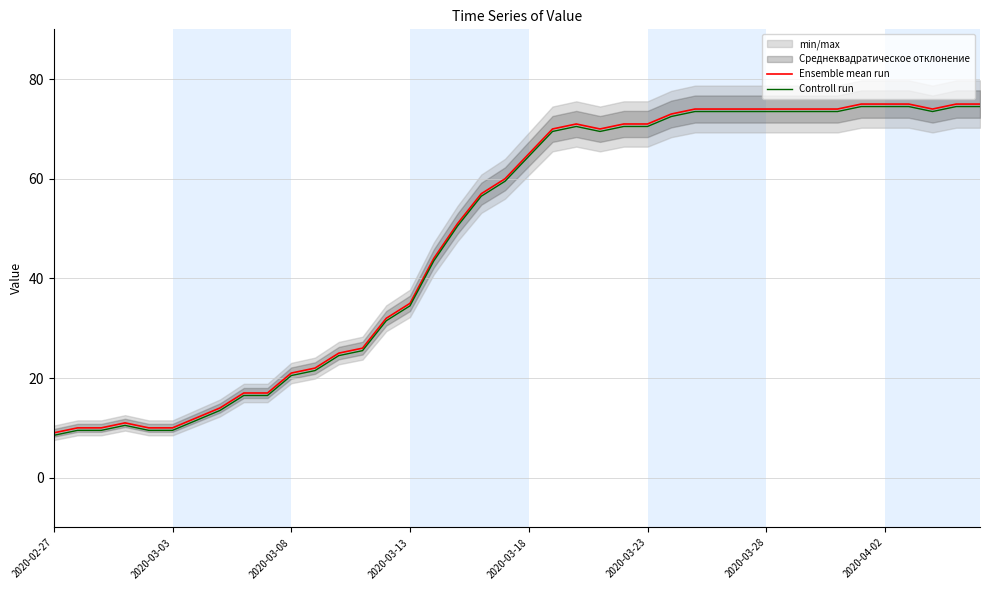

What is the lowest value of the Controll run series?

8.5